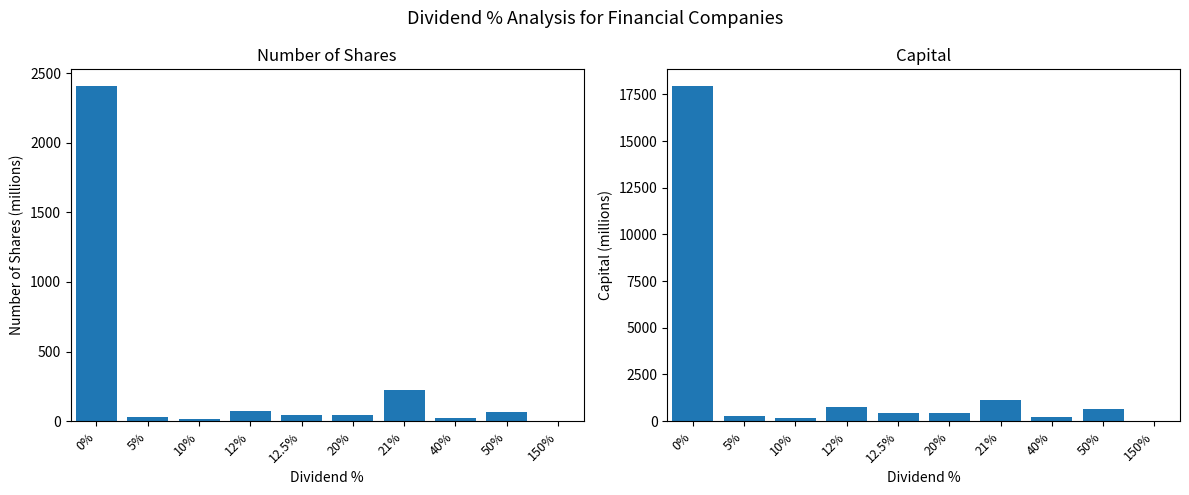

Which series has the largest total across all categories?

CAPITAL